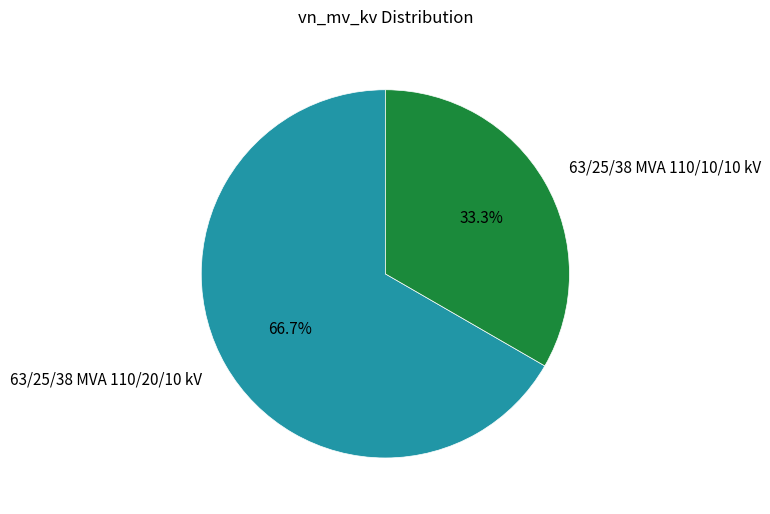

To the nearest percent, what is the average slice percentage?

50%